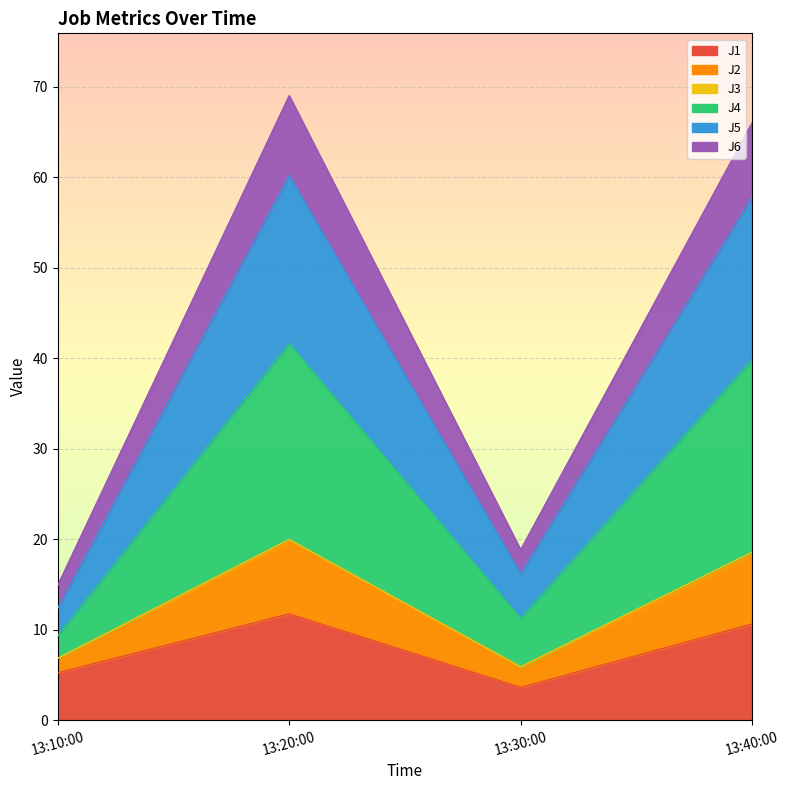

Is the value of J5 at 13:10:00 greater than the value of J6 at 13:20:00?

No